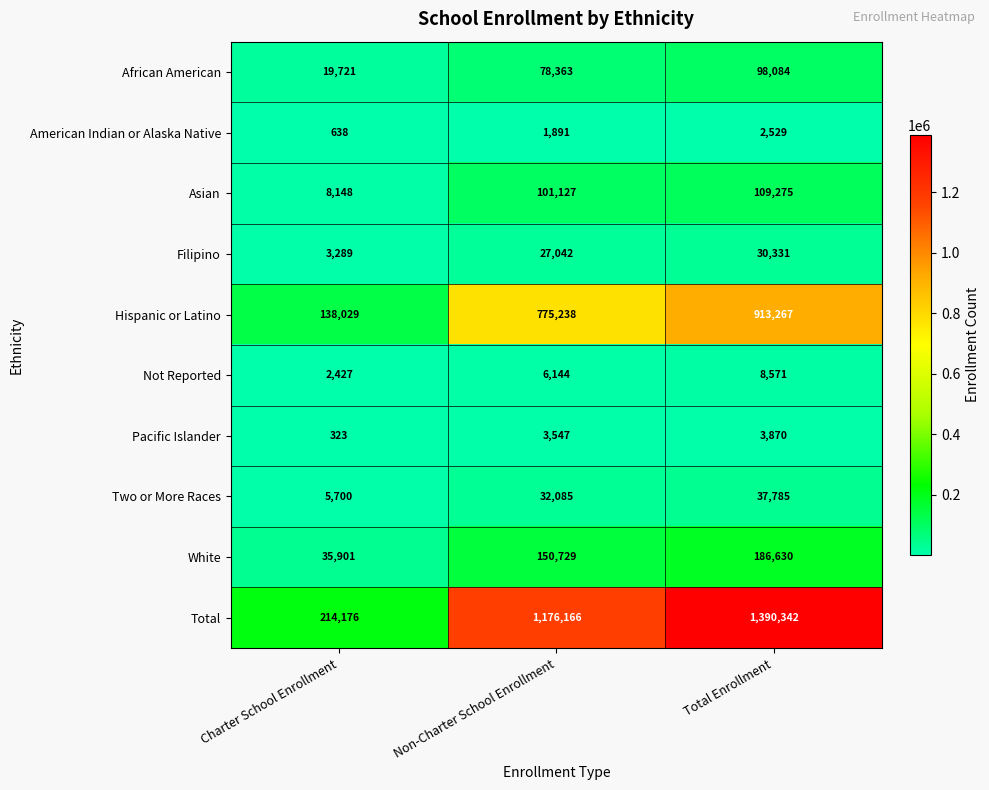

How many values in the Total series are below 1176166?

1